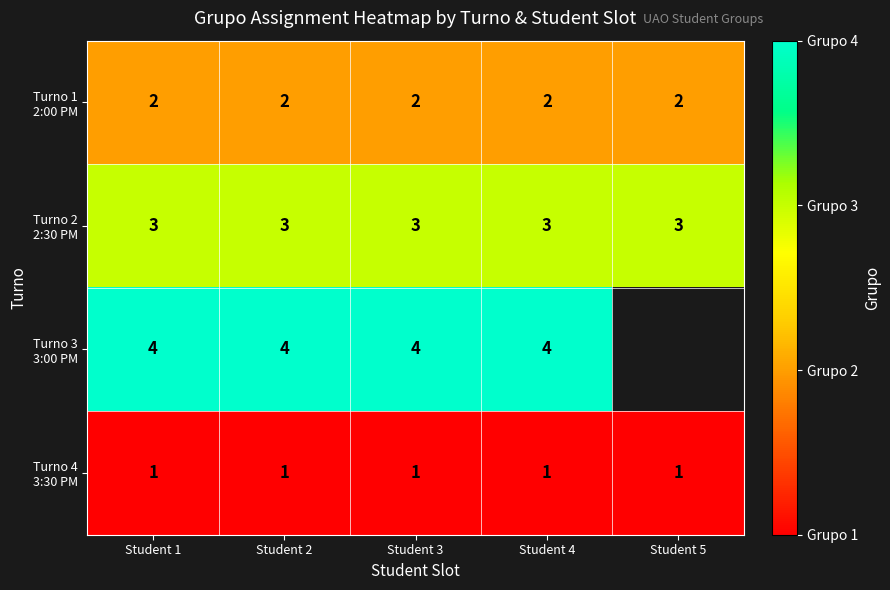

What is the difference between the highest and lowest values at Student 2?

3